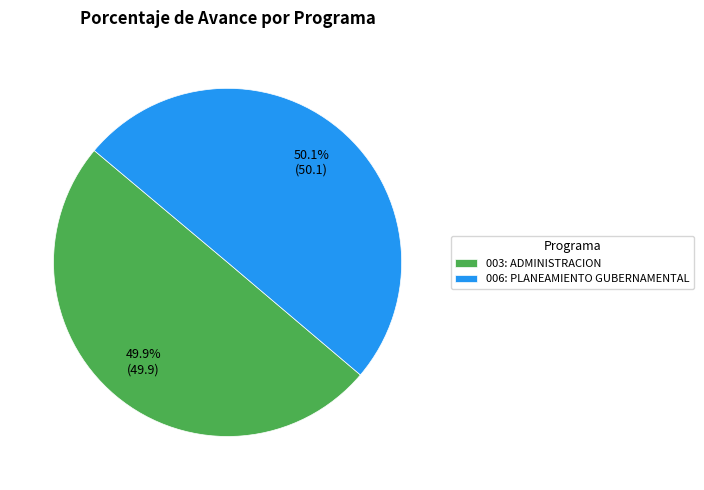

Count the number of slices in the pie.

2